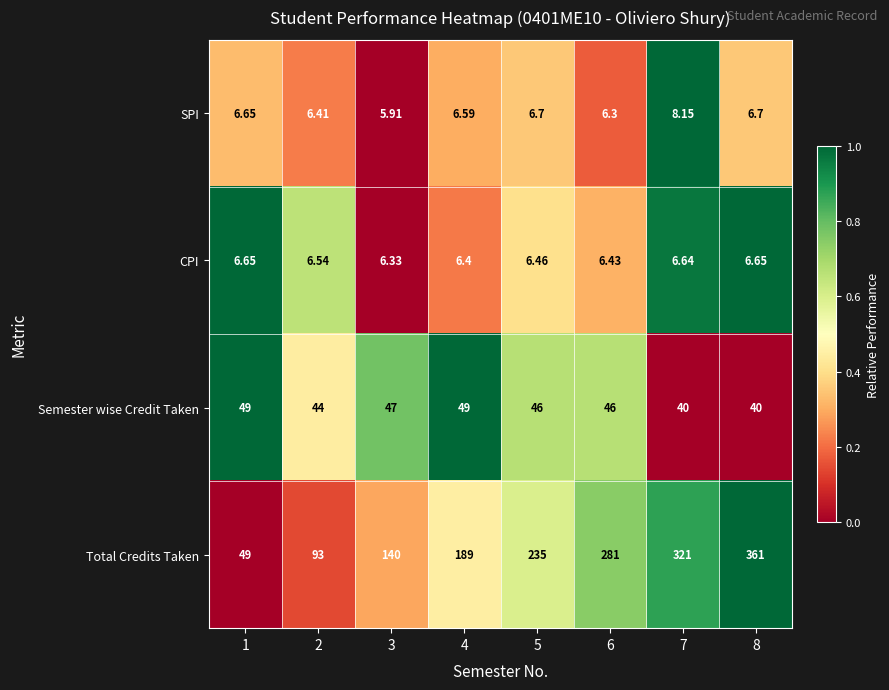

Which series has the largest total across all categories?

Total Credits Taken